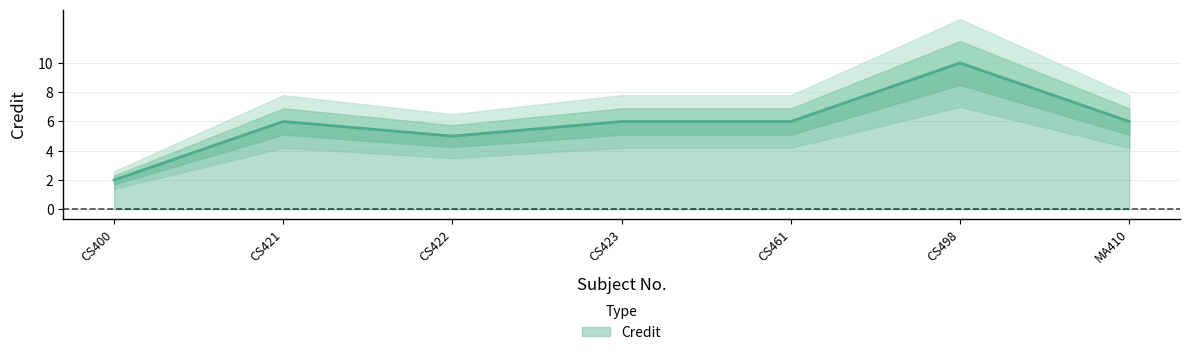

Rank the categories by value from lowest to highest.

CS400, CS422, CS421, CS423, CS461, MA410, CS498